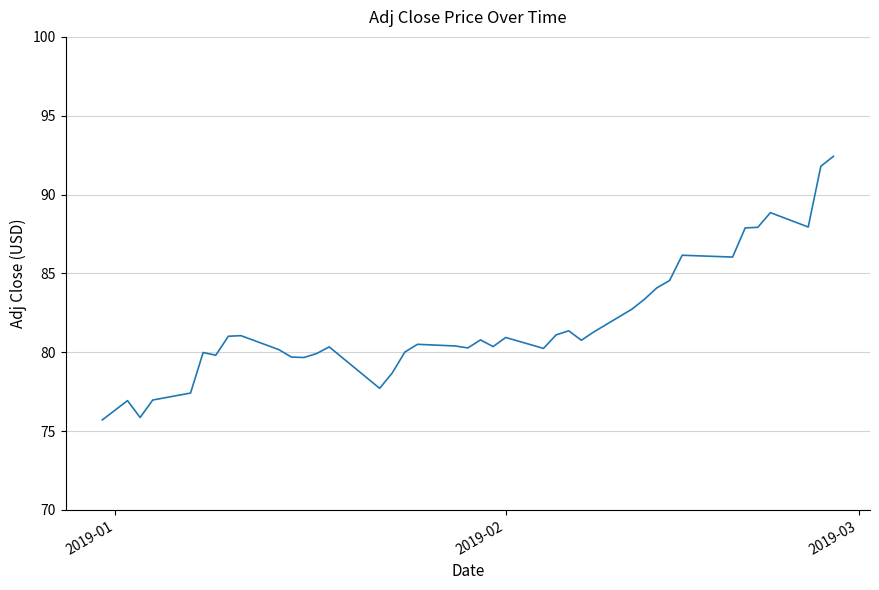

What is the difference between the maximum and minimum values?

16.7